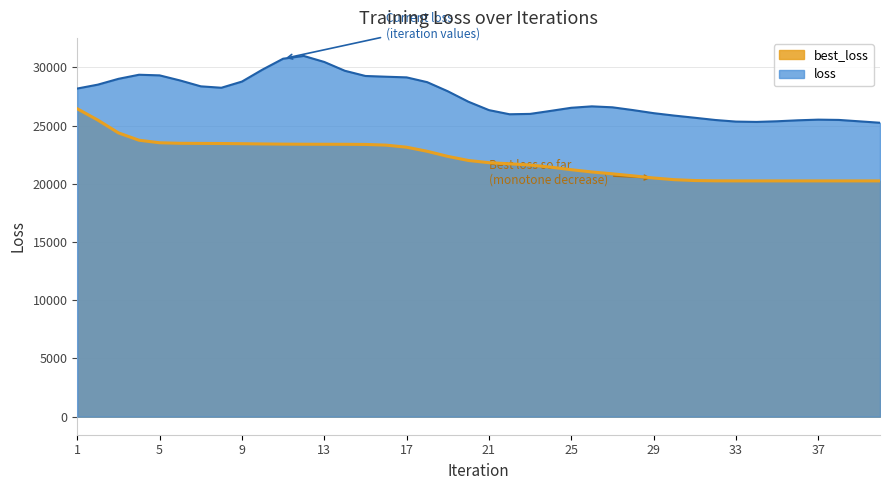

What is the maximum value for best_loss?

26450.8